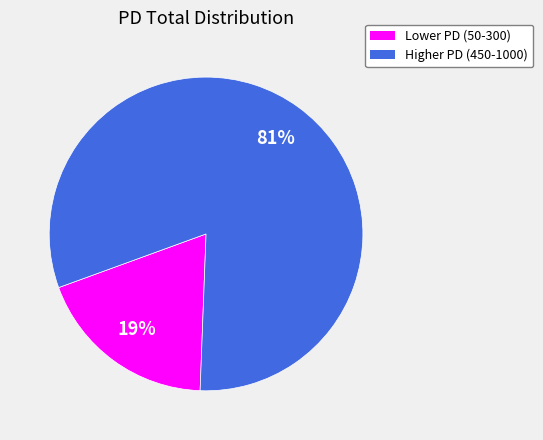

Between Lower PD (50-300) and Higher PD (450-1000), which is larger?

Higher PD (450-1000)